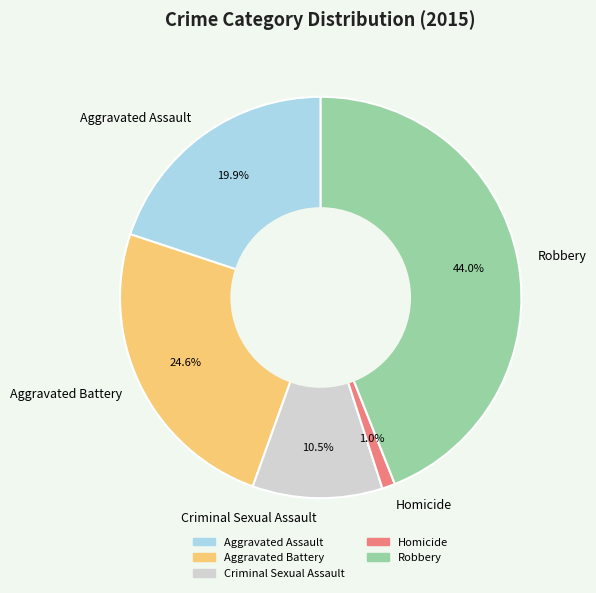

Which slice is the largest?

Robbery